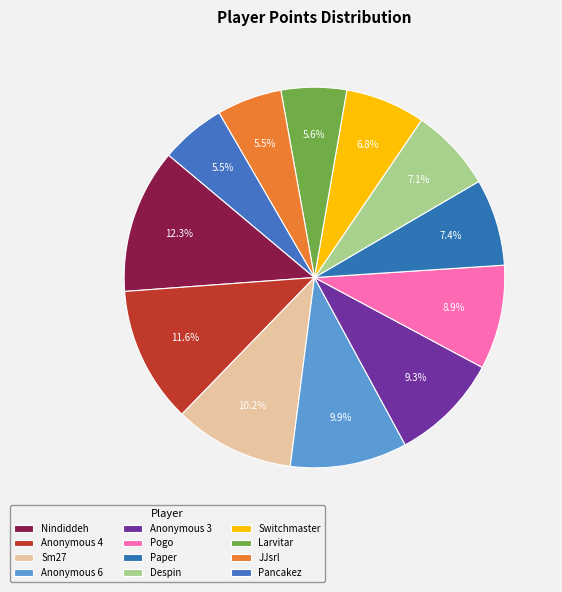

True or false: Pancakez accounts for 6% of the total.

True